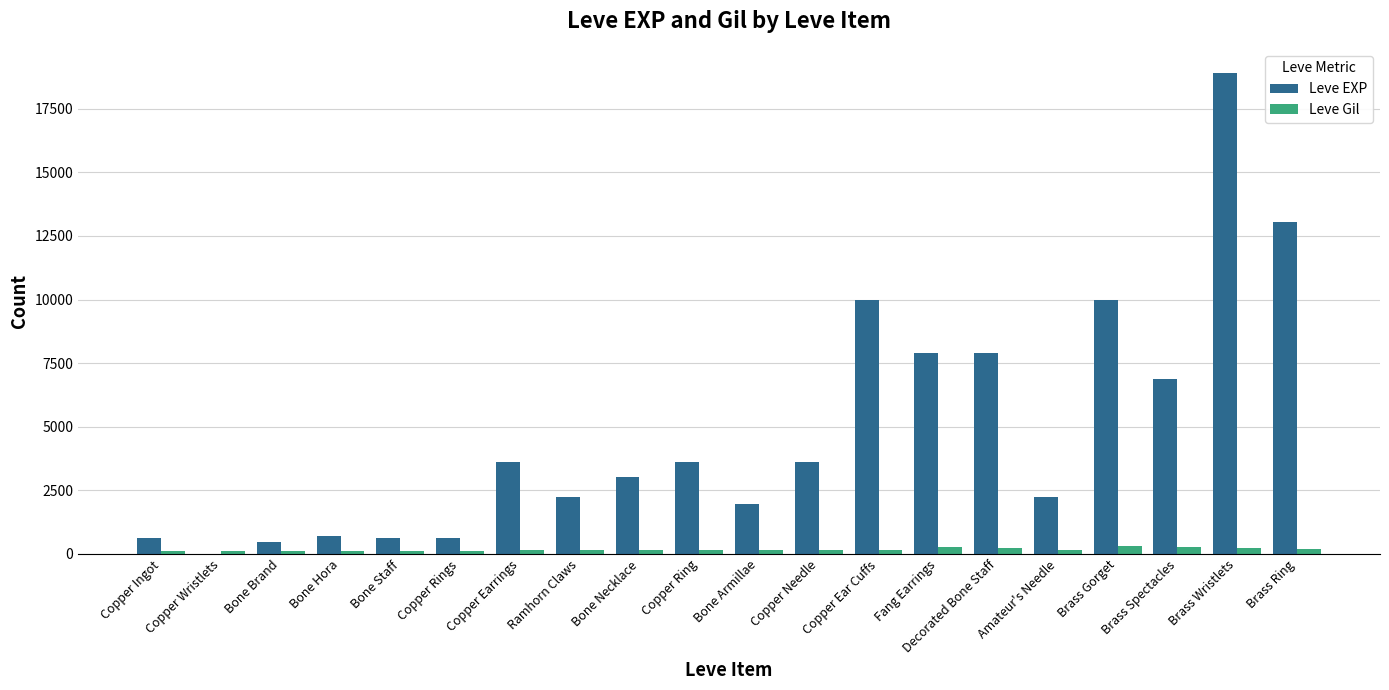

How many groups of bars are there?

20